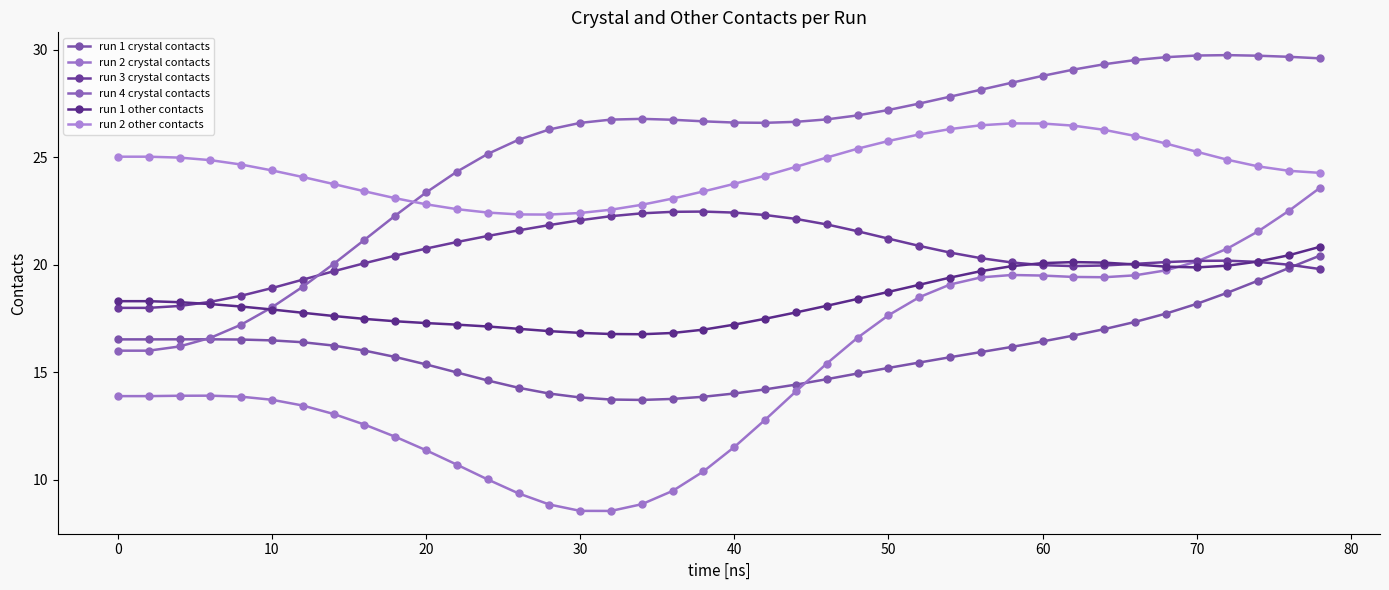

Rank the series by their maximum value, from lowest to highest.

run 1 crystal contacts, run 1 other contacts, run 3 crystal contacts, run 2 crystal contacts, run 2 other contacts, run 4 crystal contacts